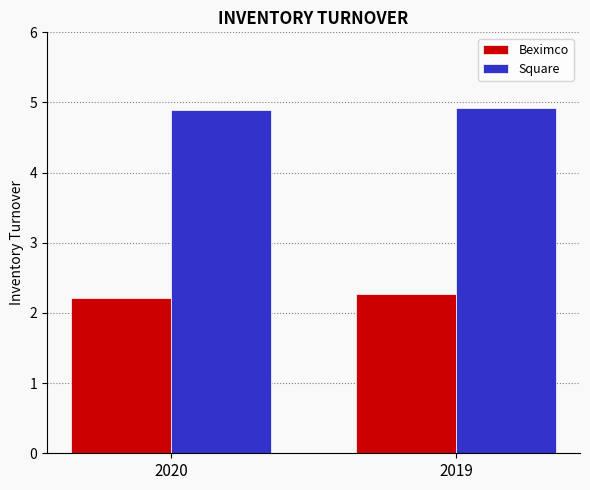

Reading left to right, list all the values displayed in this chart.

Beximco: 2.2	2.3
Square: 4.9	4.9